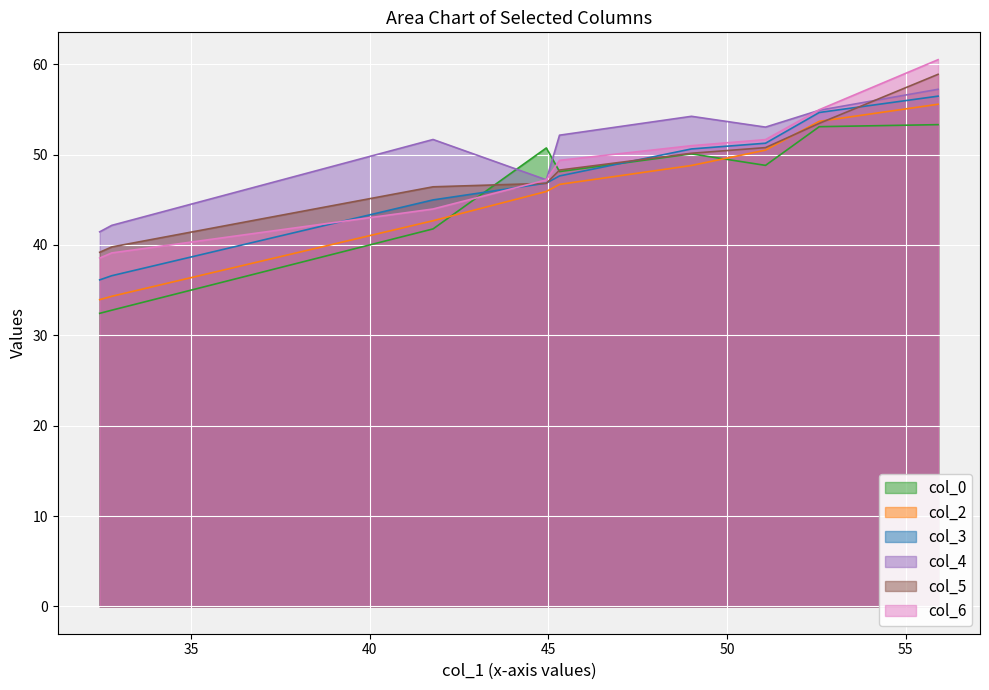

True or false: col_2 and col_3 cross at least once.

False